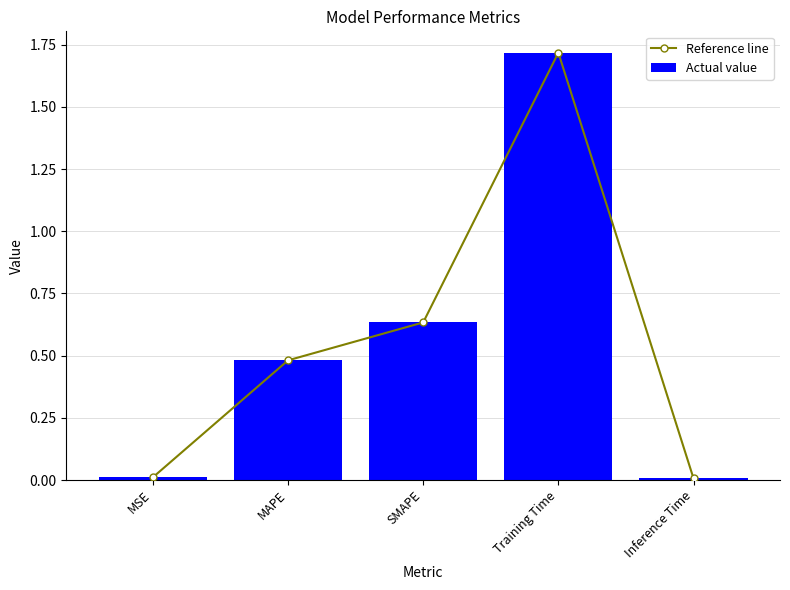

What are all the series names shown in the legend?

Reference line, Actual value